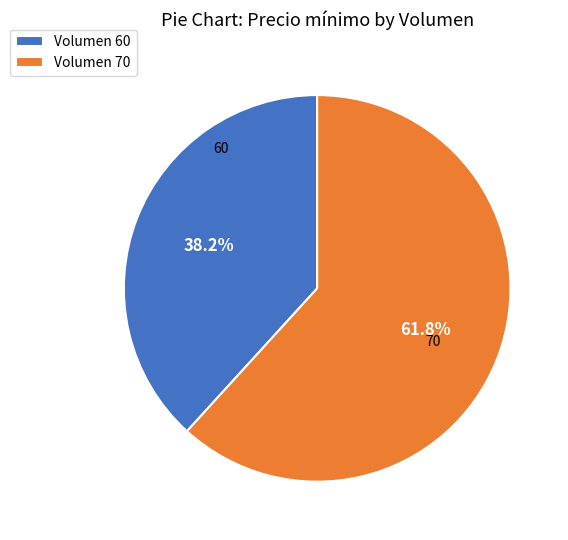

Combined, do Volumen 70 and Volumen 60 account for over 50%?

Yes